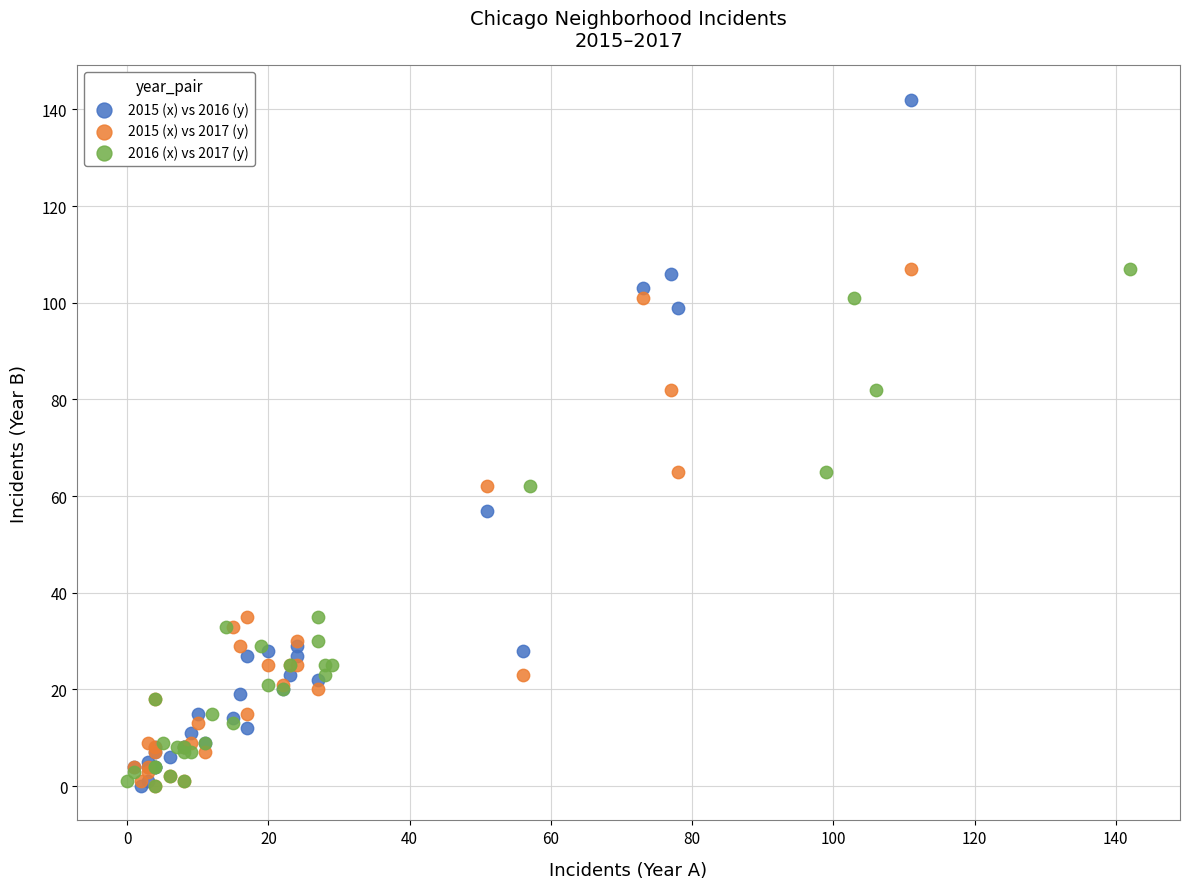

Which series has the widest spread of Y values?

2015 (x) vs 2016 (y)